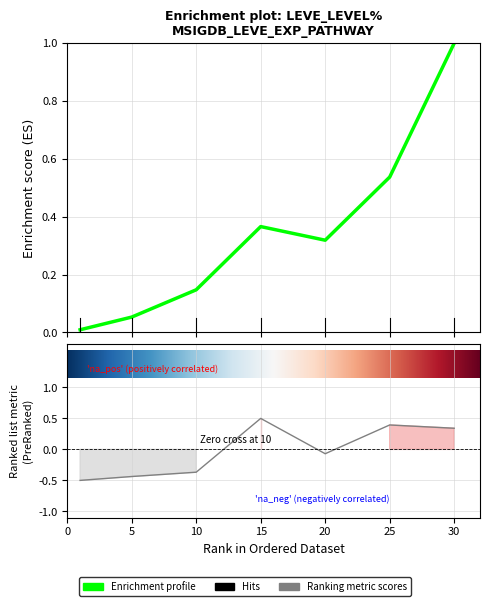

Is this an area chart (filled region under the line)?

No